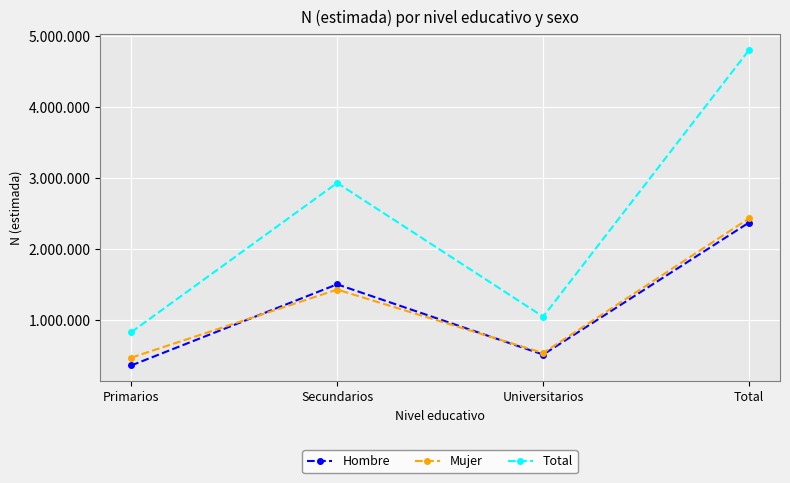

At which category is the sum across all series the highest?

Total